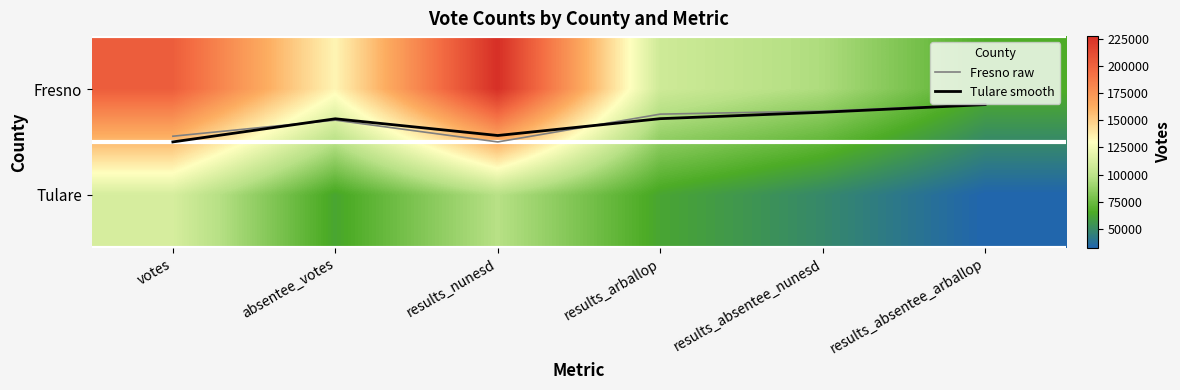

Where is Tulare nearest to the value 72217?

absentee_votes